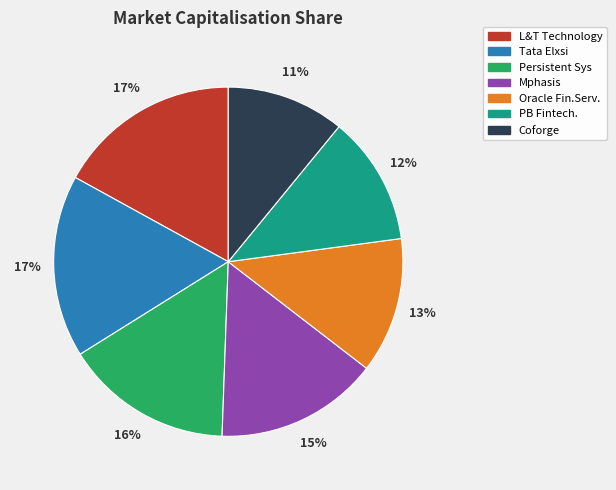

Is there a majority slice in this chart?

No